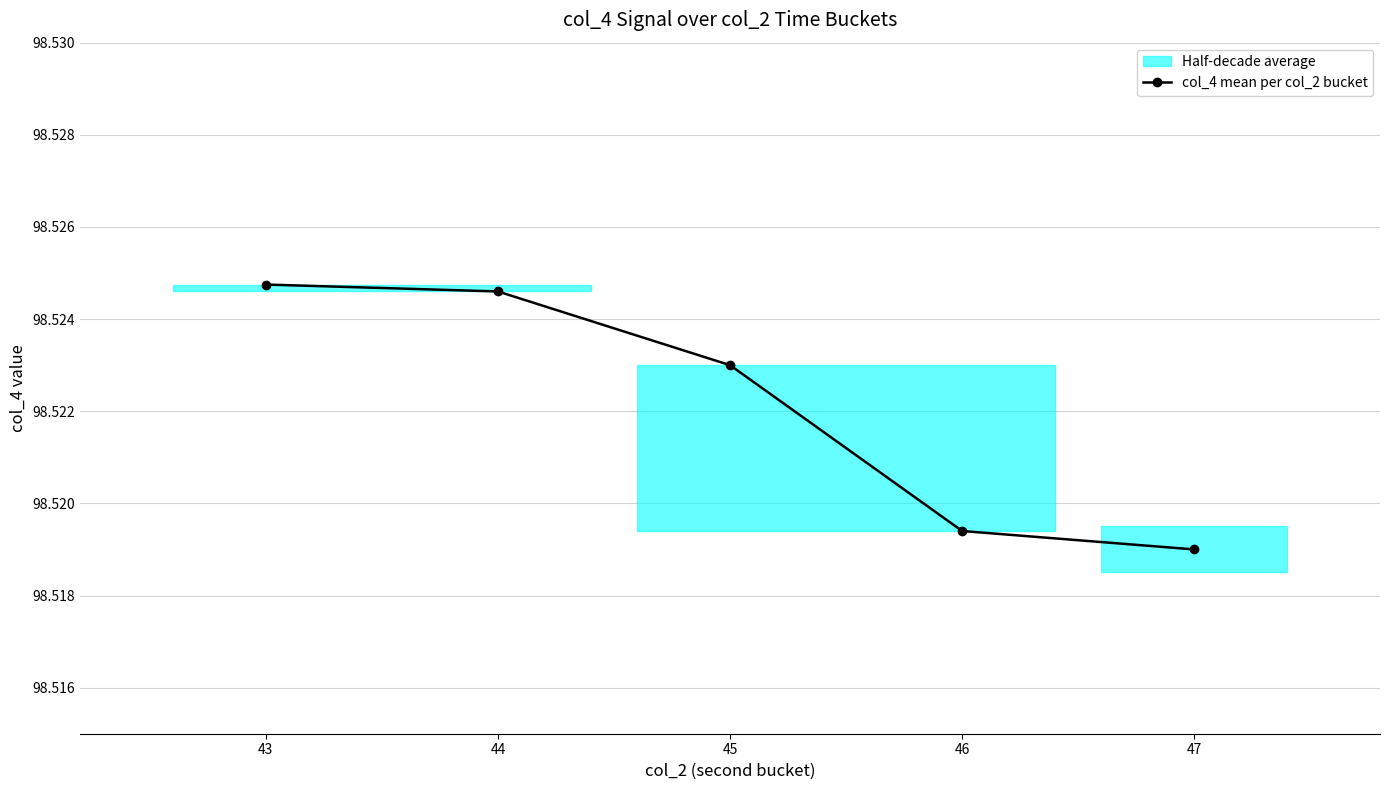

Reading left to right, what are all the values shown in this chart?

98.5	98.5	98.5	98.5	98.5